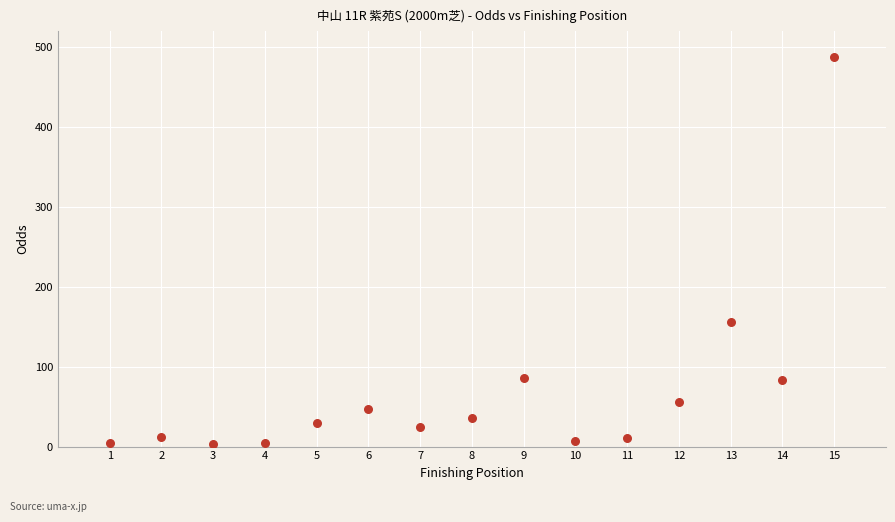

What Y value in the scatter plot is closest to 245?

156.5